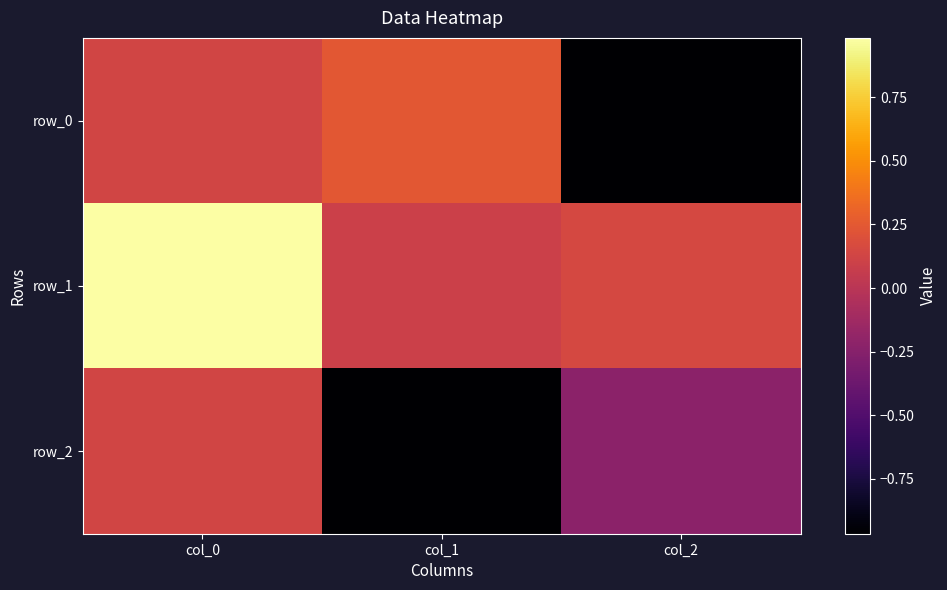

What is the maximum value for row_1?

1.0